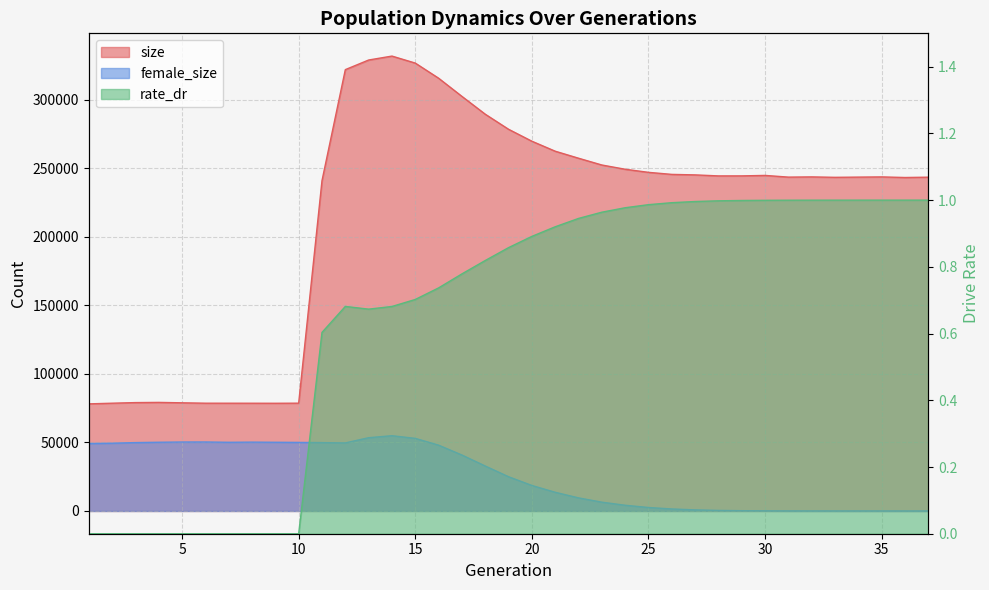

What is the sum of all size values?

7990218.0